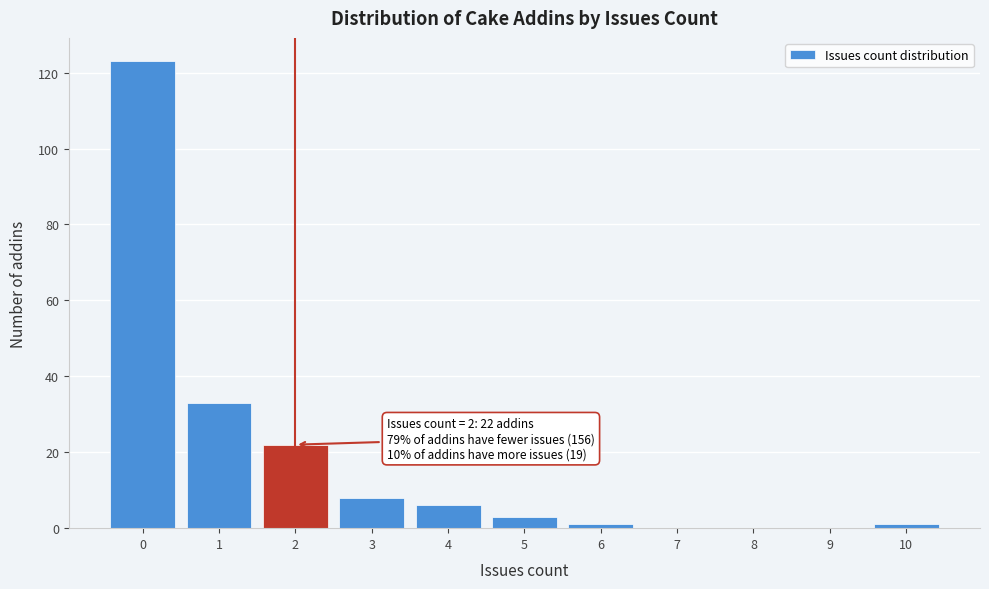

Which range on the x-axis has the tallest bar?

-0.5 to 0.5